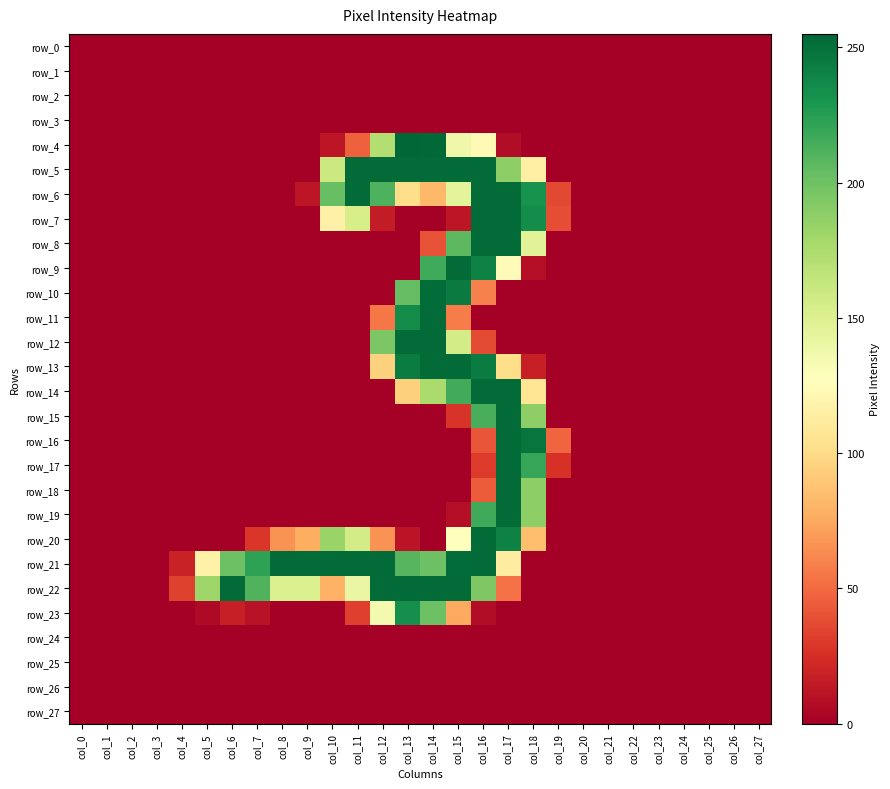

Between col_25 and col_21, which is larger?

col_25